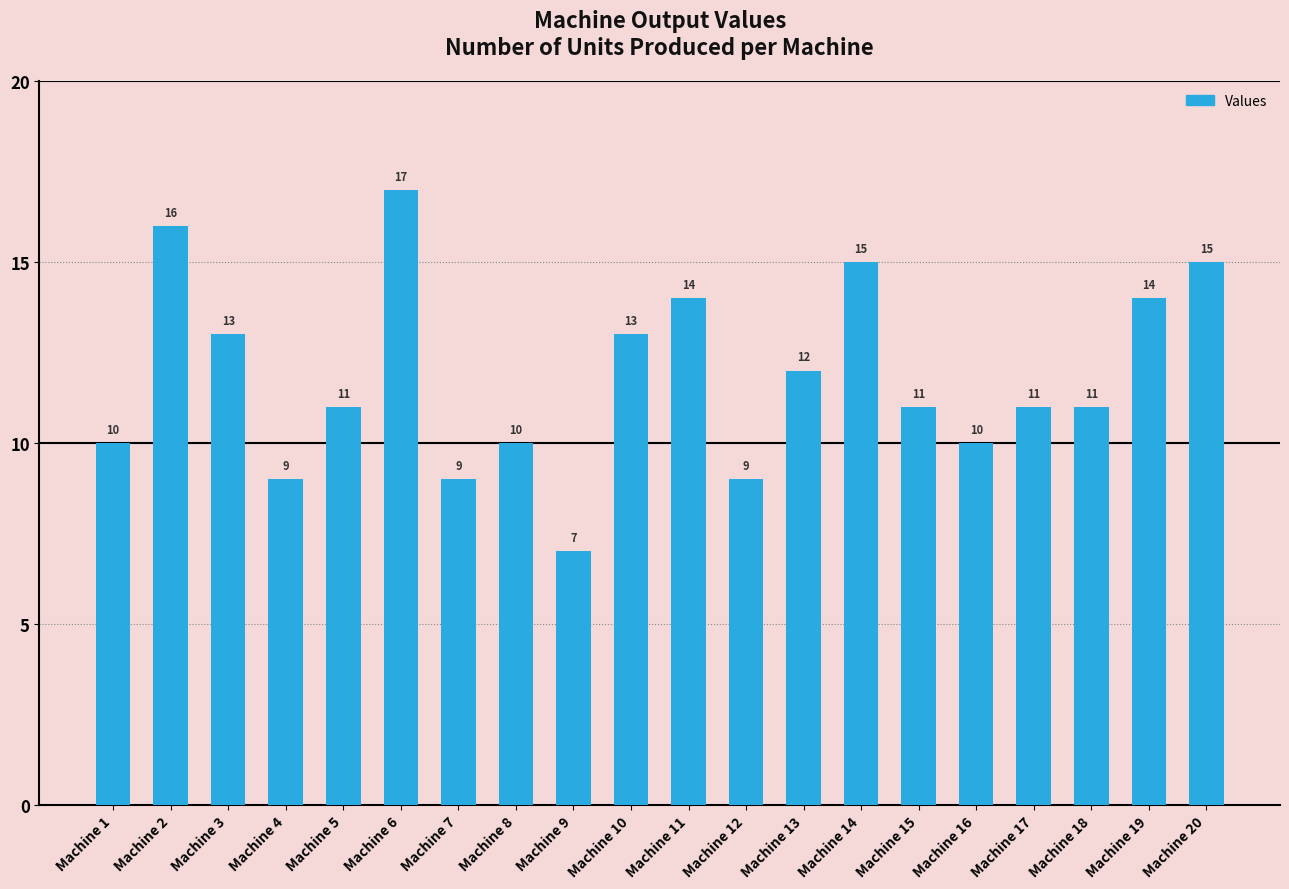

Reading right to left, list all the values displayed in this chart.

15	14	11	11	10	11	15	12	9	14	13	7	10	9	17	11	9	13	16	10